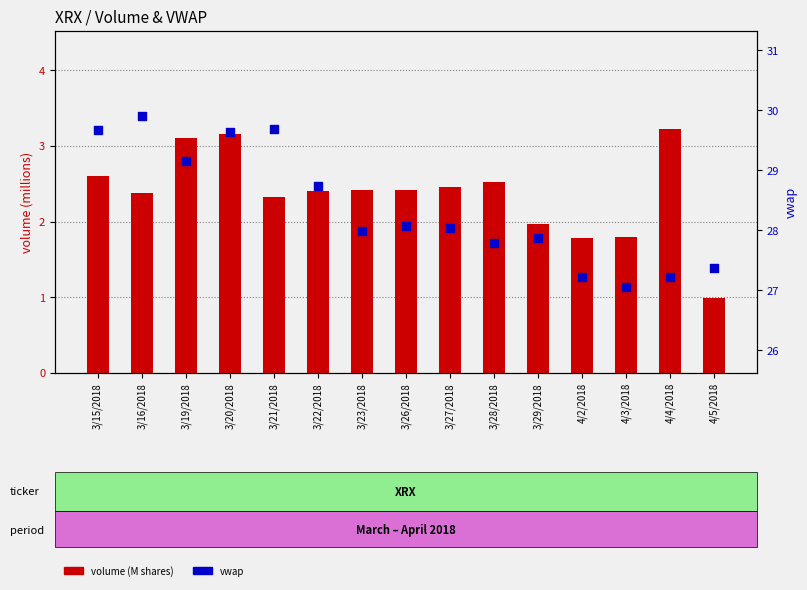

What are all the series names shown in the legend?

volume (M shares), vwap